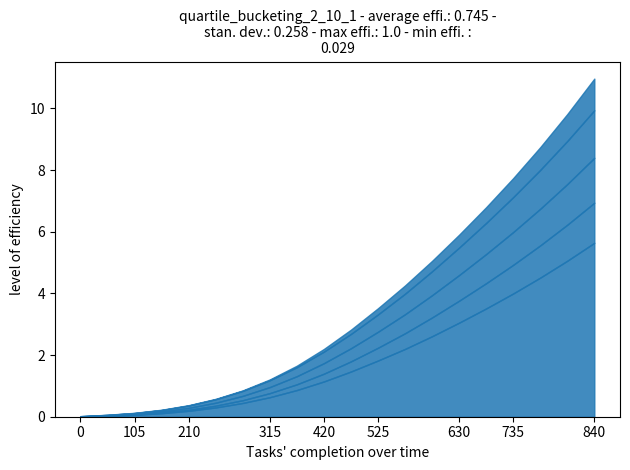

Does the chart have visible grid lines?

No